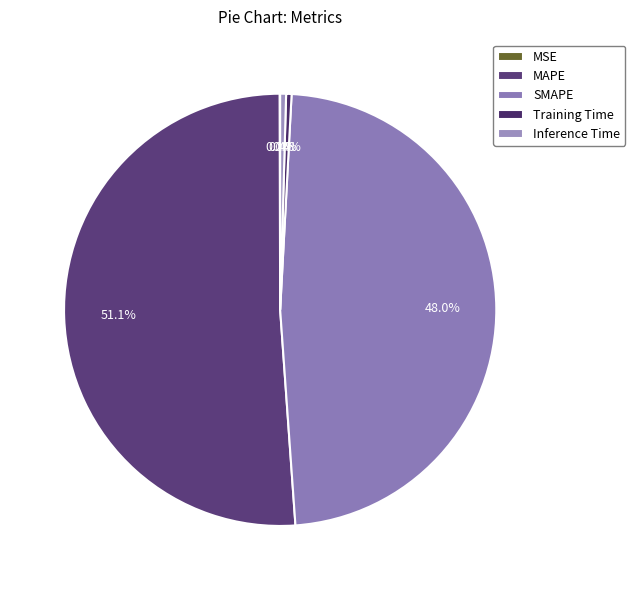

What is the largest slice in the pie chart?

MAPE